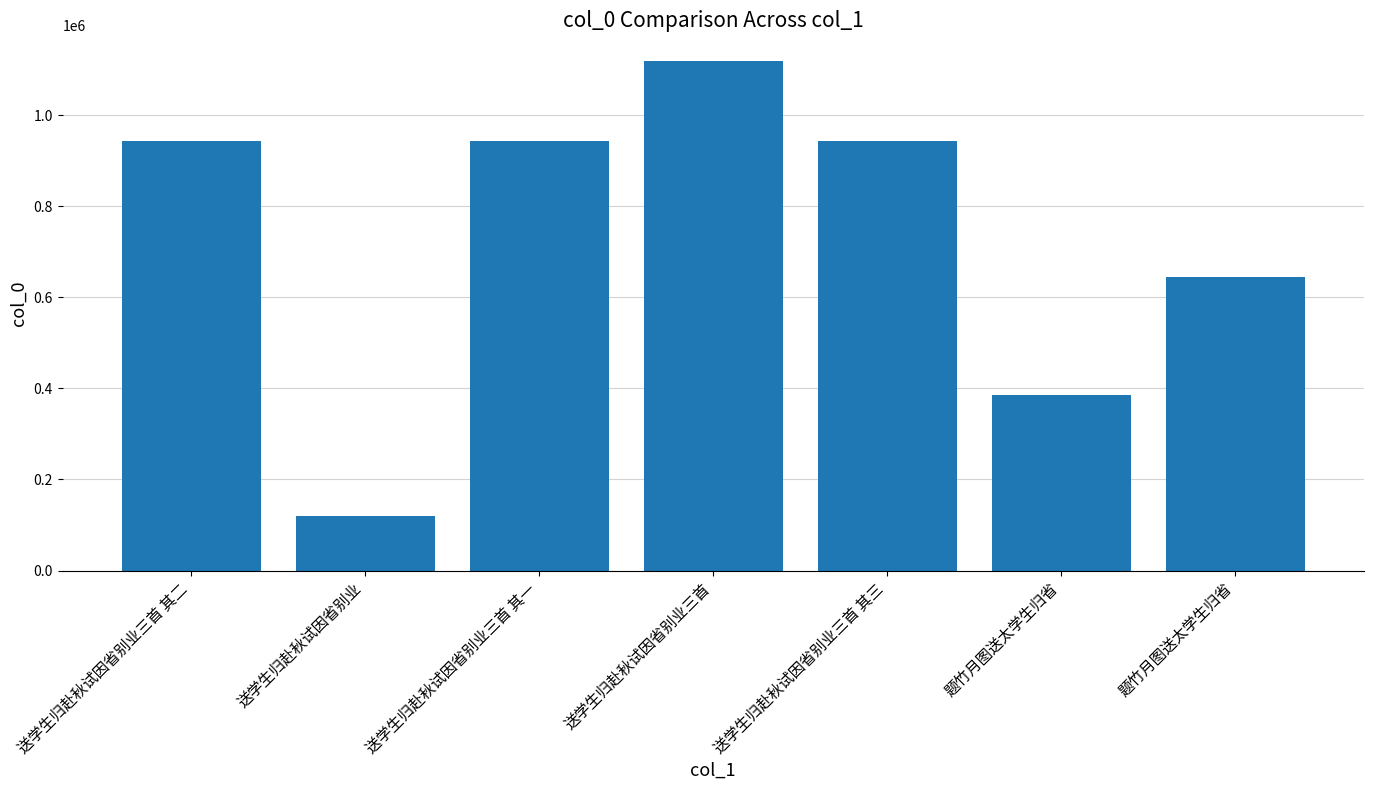

What is the maximum value shown in the chart?

1119348